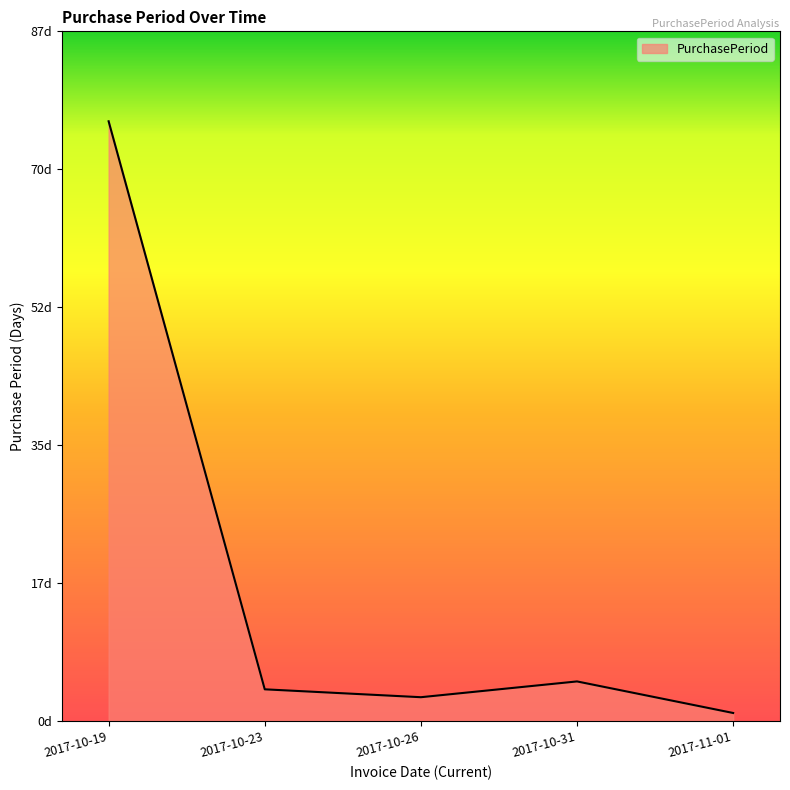

Does the chart have visible grid lines?

No